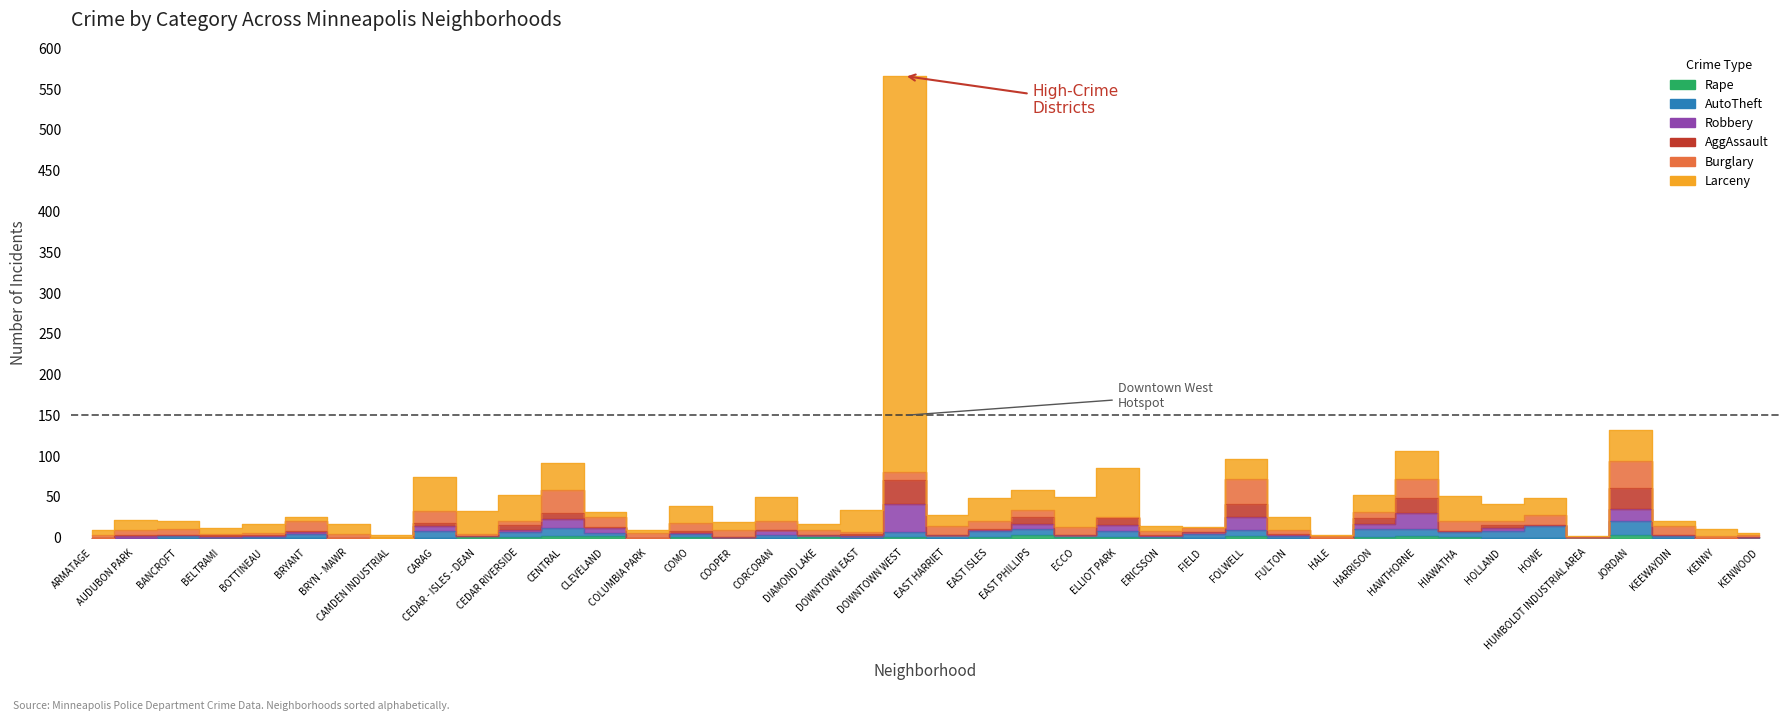

What is the sum of the Larceny values at HAWTHORNE and CENTRAL?

68